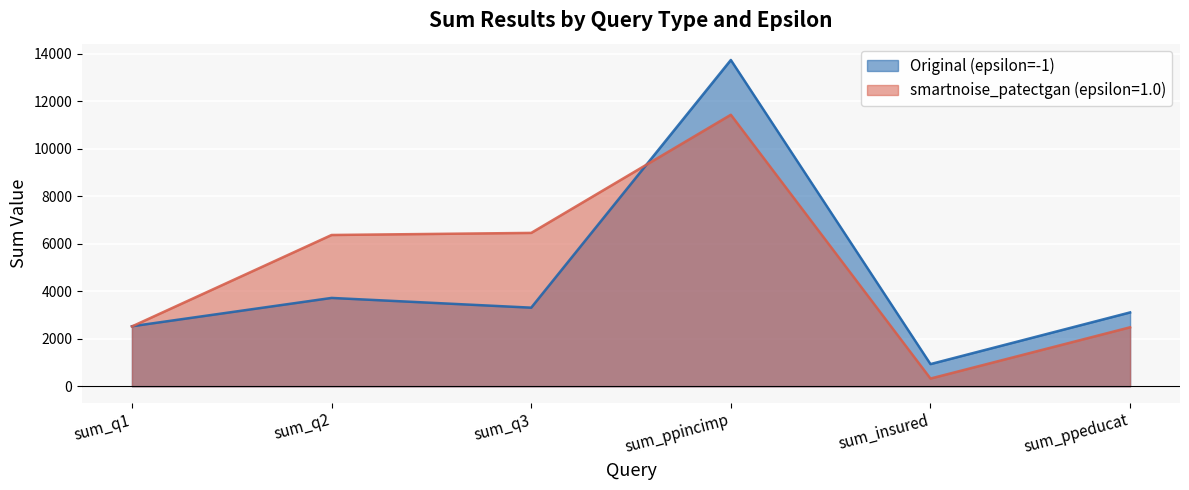

Reading left to right, what are all the values shown in this chart?

Original (epsilon=-1): sum_q1=2528	sum_q2=3721	sum_q3=3311	sum_ppincimp=13744	sum_insured=934	sum_ppeducat=3111
smartnoise_patectgan (epsilon=1.0): sum_q1=2520	sum_q2=6372	sum_q3=6460	sum_ppincimp=11436	sum_insured=325	sum_ppeducat=2484